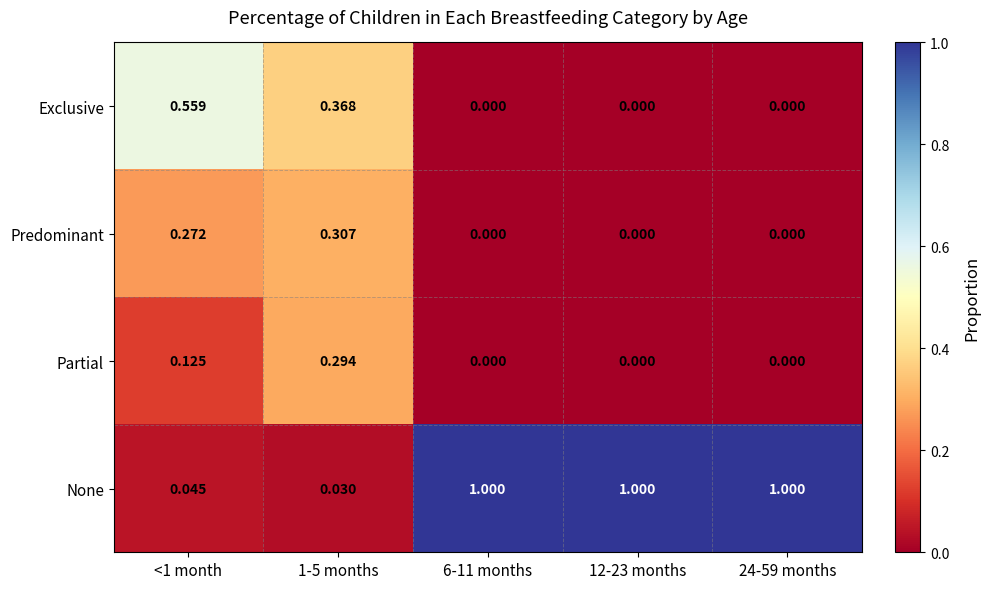

List the series in order of their peak value, lowest first.

Partial, Predominant, Exclusive, None